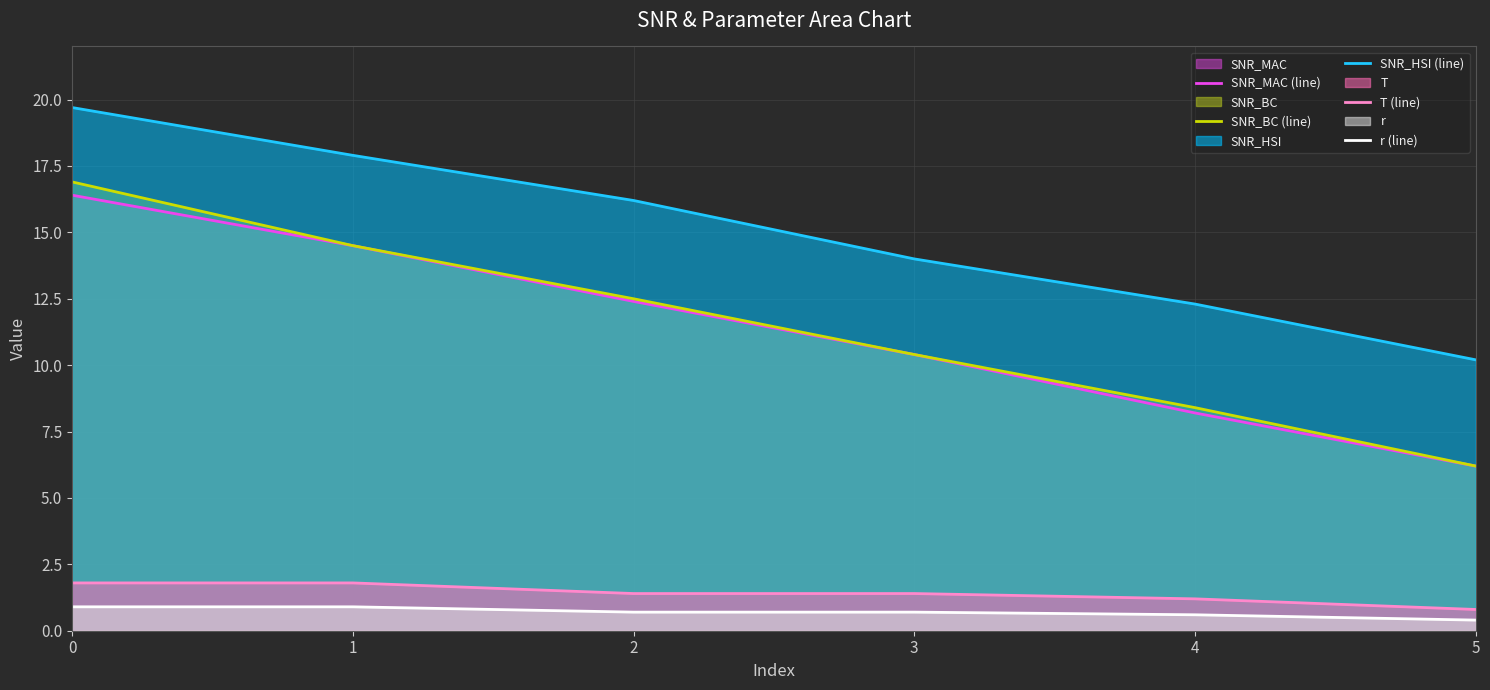

At which label does SNR_MAC (line) reach its minimum?

5